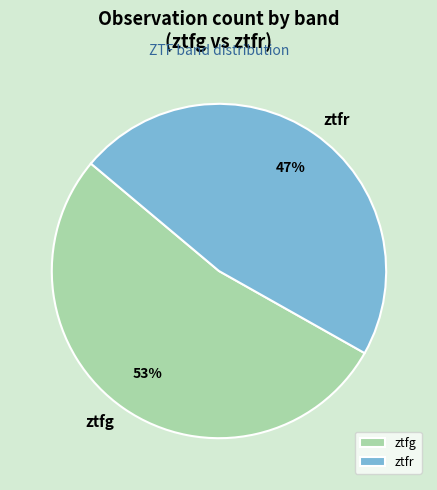

What percentage is the ztfr slice, to the nearest percent?

47%